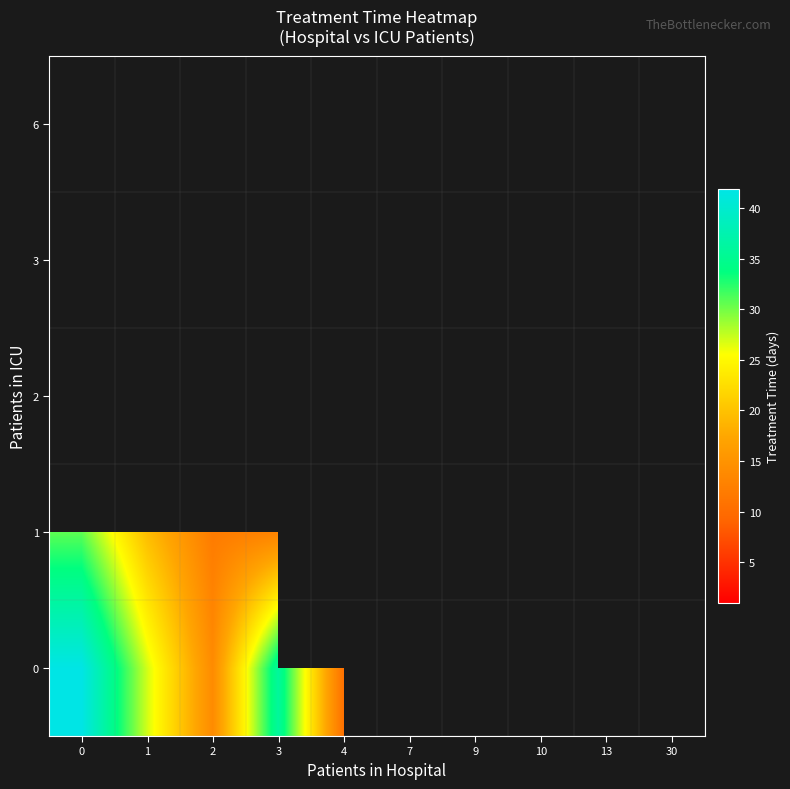

Is it true that 1 equals 12.0 at 2?

True